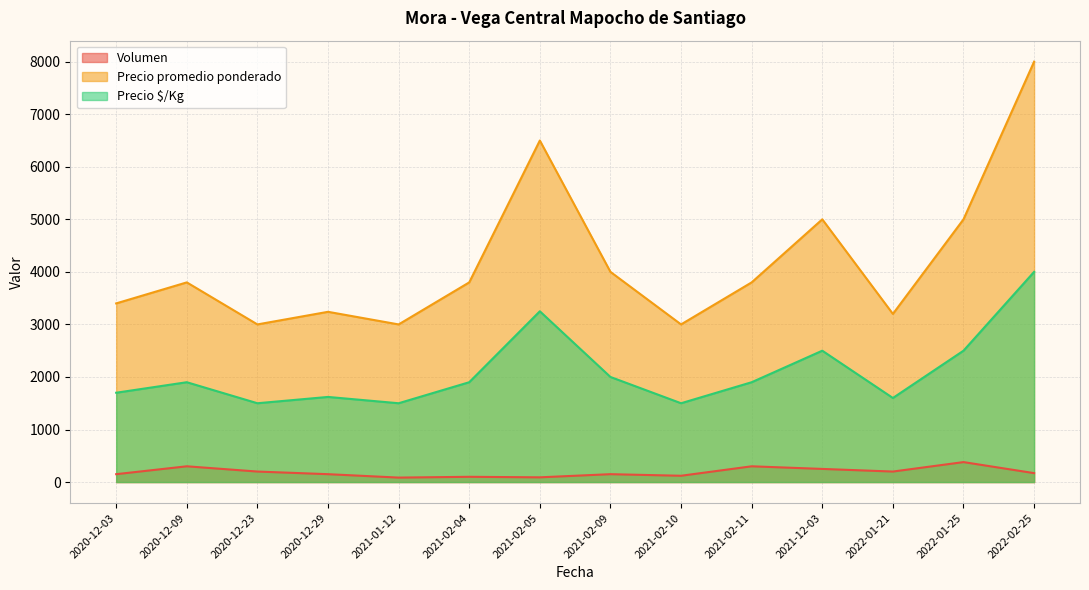

What is the sum of the Volumen values at 2020-12-23 and 2022-01-25?

580